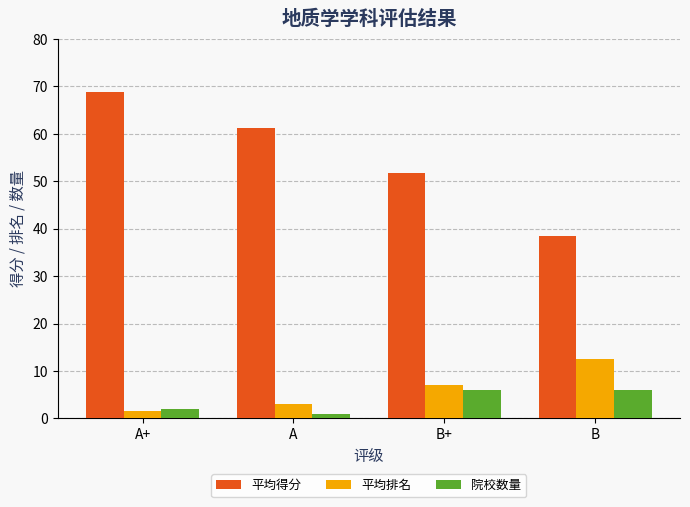

List the labels in order of 平均排名 value, largest first.

B, B+, A, A+